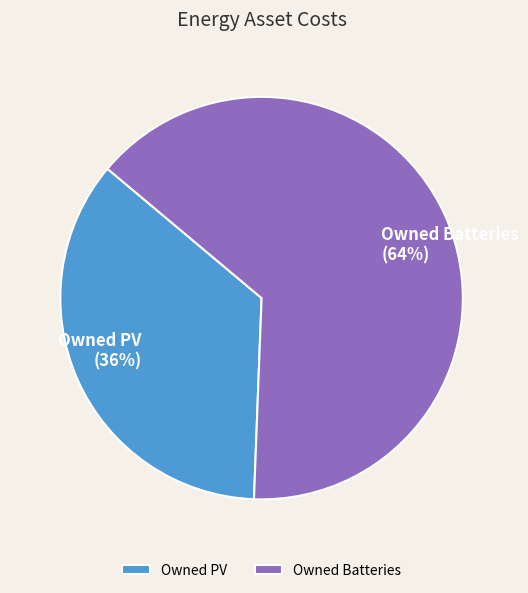

Which has a higher value, Owned Batteries or Owned PV?

Owned Batteries